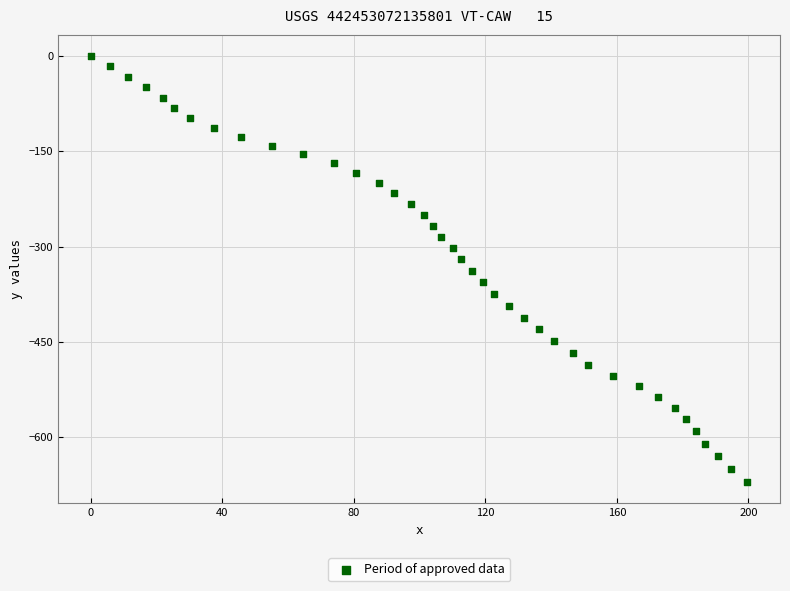

What is the range of Y values (max minus min)?

670.1